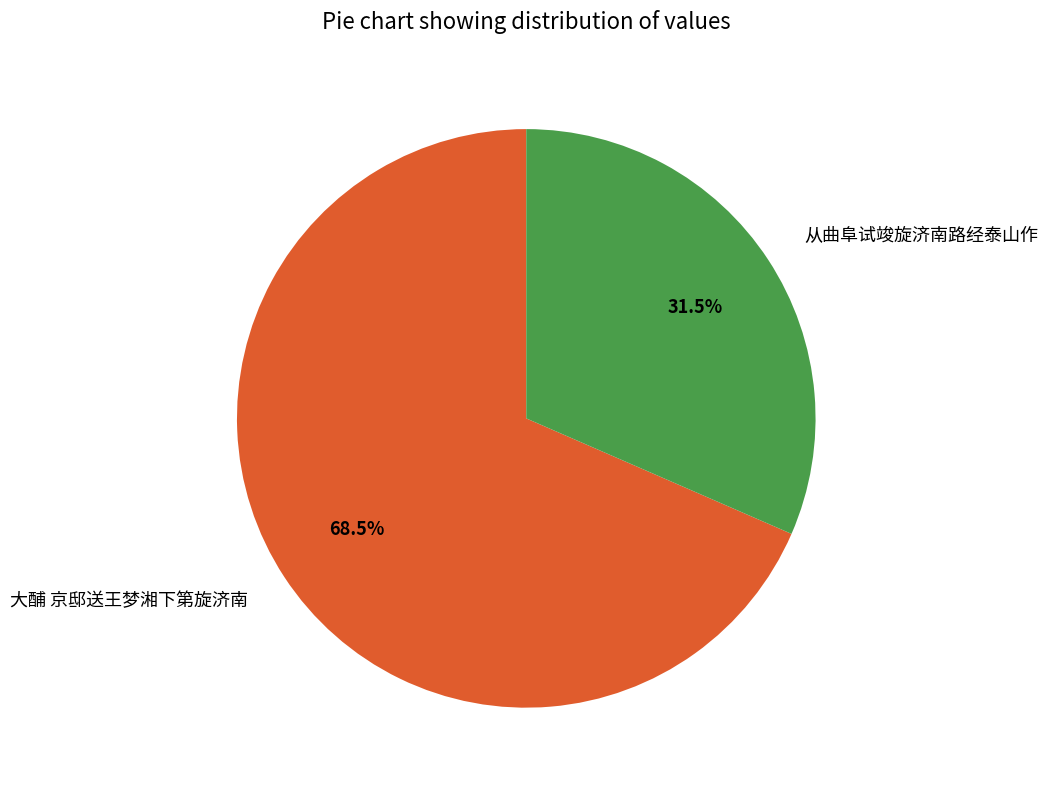

Which category has the biggest portion of the pie?

大酺 京邸送王梦湘下第旋济南